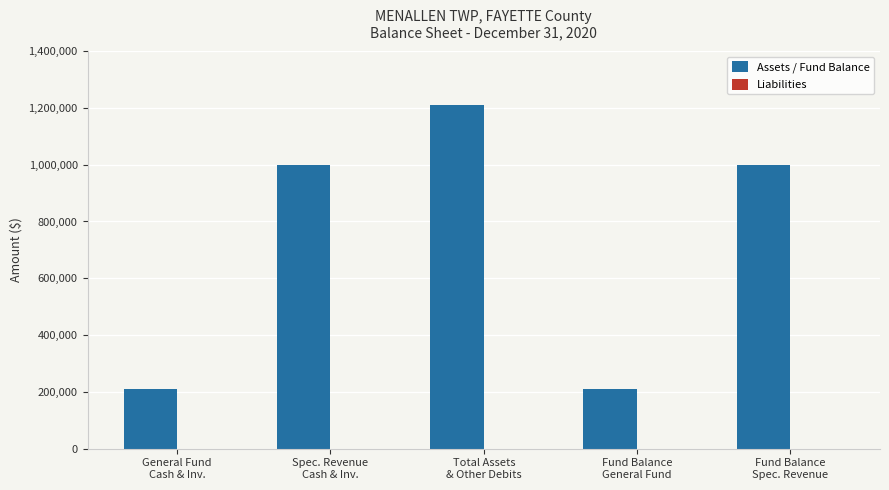

What is the greatest value displayed?

1209129